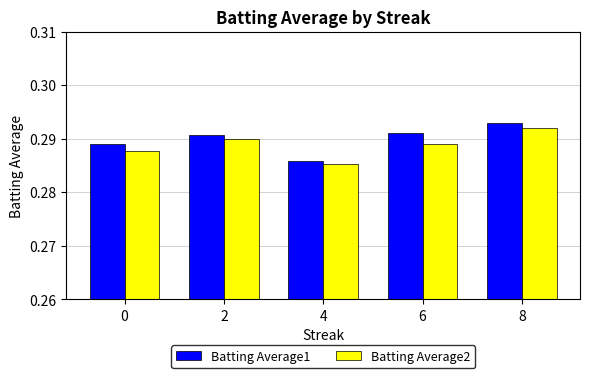

Where is Batting Average2 nearest to the value 0?

4